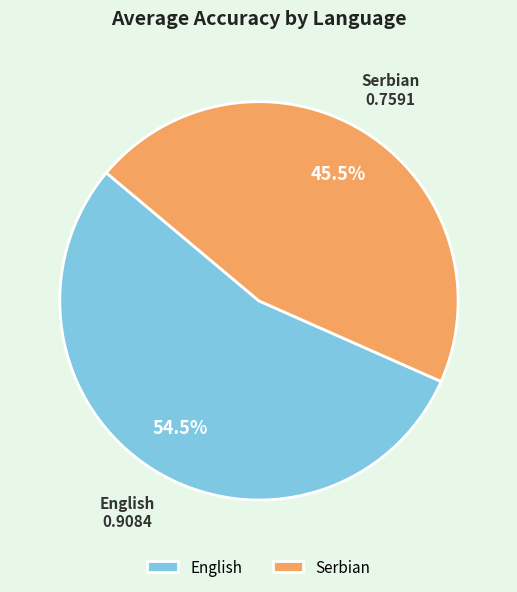

Rank the categories by value from highest to lowest.

English, Serbian